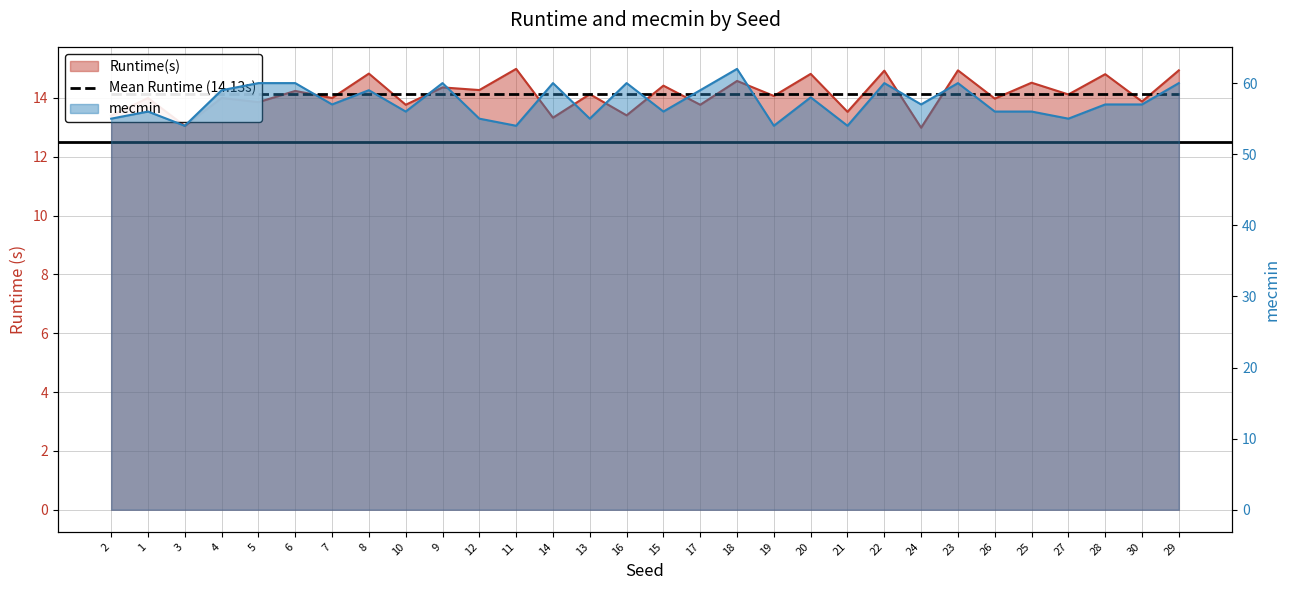

Reading left to right, transcribe all the data shown in this chart.

Runtime(s): 2=13.4	1=14.0	3=13.1	4=14.0	5=13.9	6=14.2	7=14.0	8=14.8	10=13.8	9=14.4	12=14.3	11=15.0	14=13.3	13=14.1	16=13.4	15=14.4	17=13.8	18=14.6	19=14.1	20=14.8	21=13.5	22=14.9	24=13.0	23=14.9	26=14.0	25=14.5	27=14.1	28=14.8	30=13.9	29=14.9
mecmin: 2=55.0	1=56.0	3=54.0	4=59.0	5=60.0	6=60.0	7=57.0	8=59.0	10=56.0	9=60.0	12=55.0	11=54.0	14=60.0	13=55.0	16=60.0	15=56.0	17=59.0	18=62.0	19=54.0	20=58.0	21=54.0	22=60.0	24=57.0	23=60.0	26=56.0	25=56.0	27=55.0	28=57.0	30=57.0	29=60.0